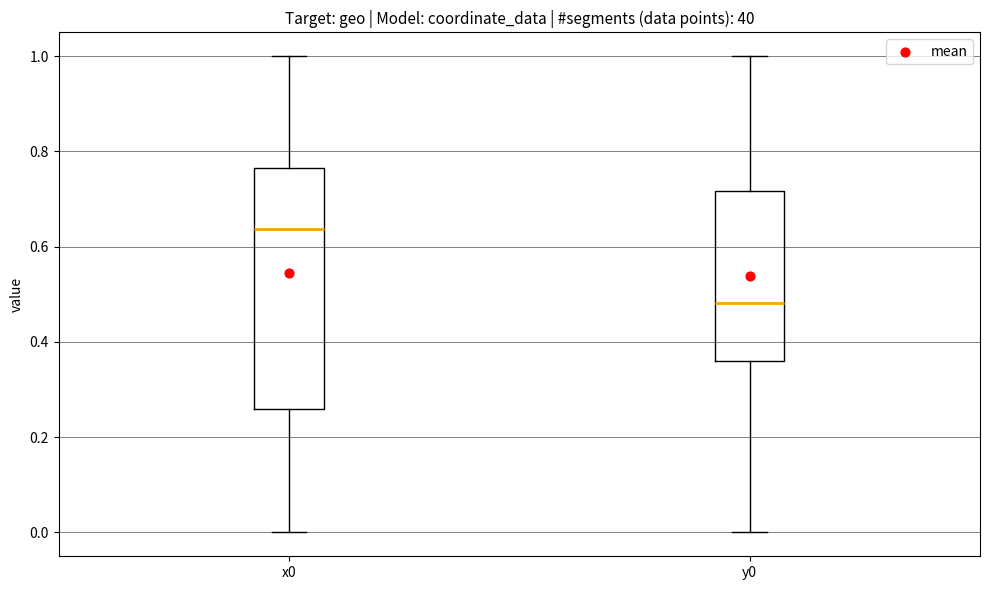

Where does the median line of the box for x0 sit on the y-axis? The values are not printed on the chart, so give them approximately, as read against the axis.

0.64